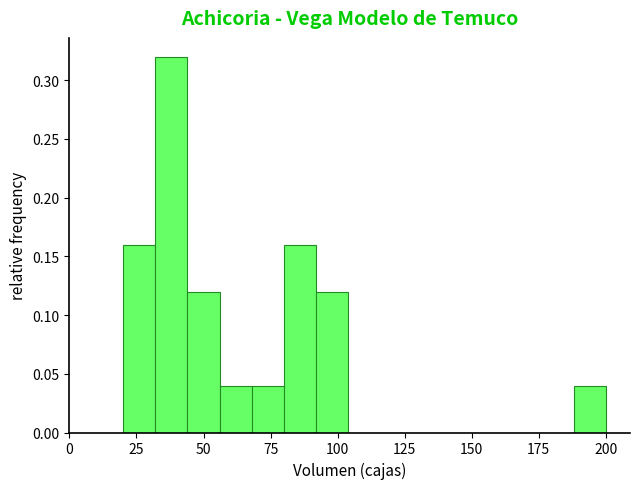

Around what value on the x-axis is the tallest bar? Give the approximate position of its centre, as read against the axis.

40